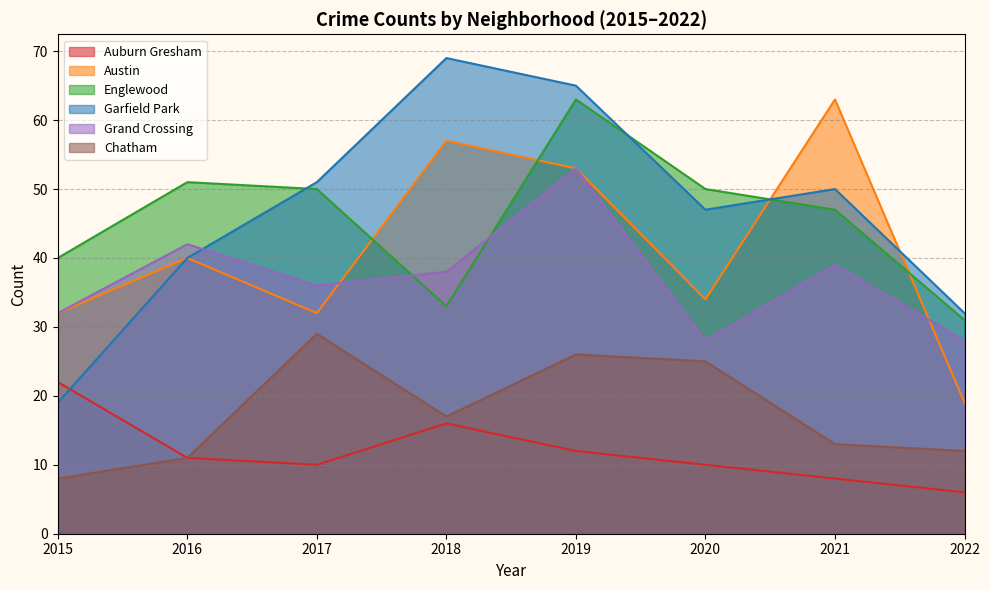

What is the sum of all Garfield Park values?

373